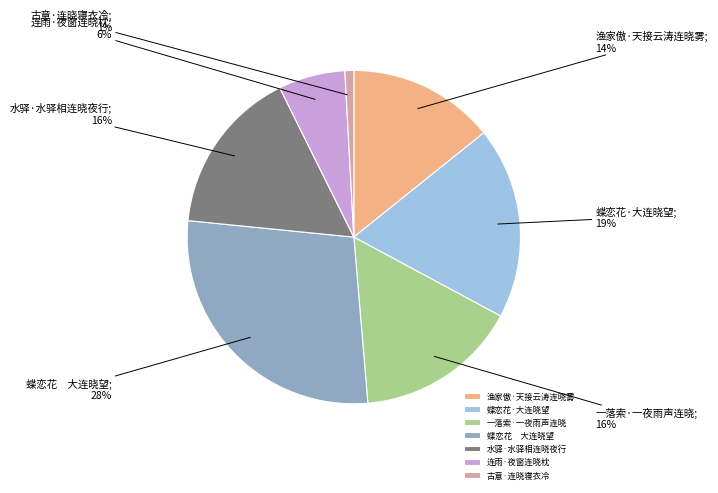

What is the largest slice in the pie chart?

蝶恋花 大连晓望